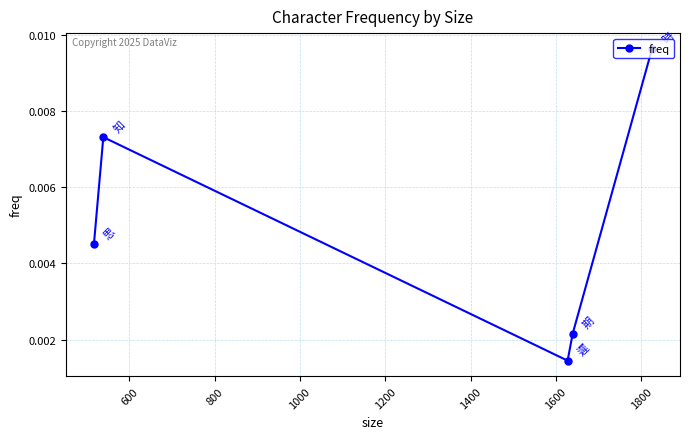

Count the values in the range 0 to 1.

5